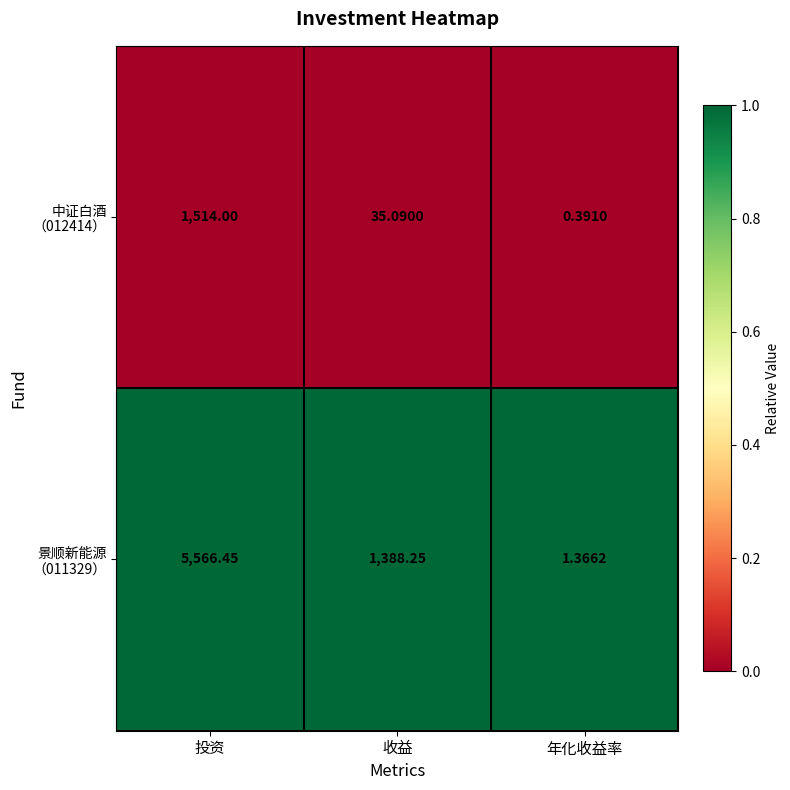

At which category is the sum across all series the highest?

投资